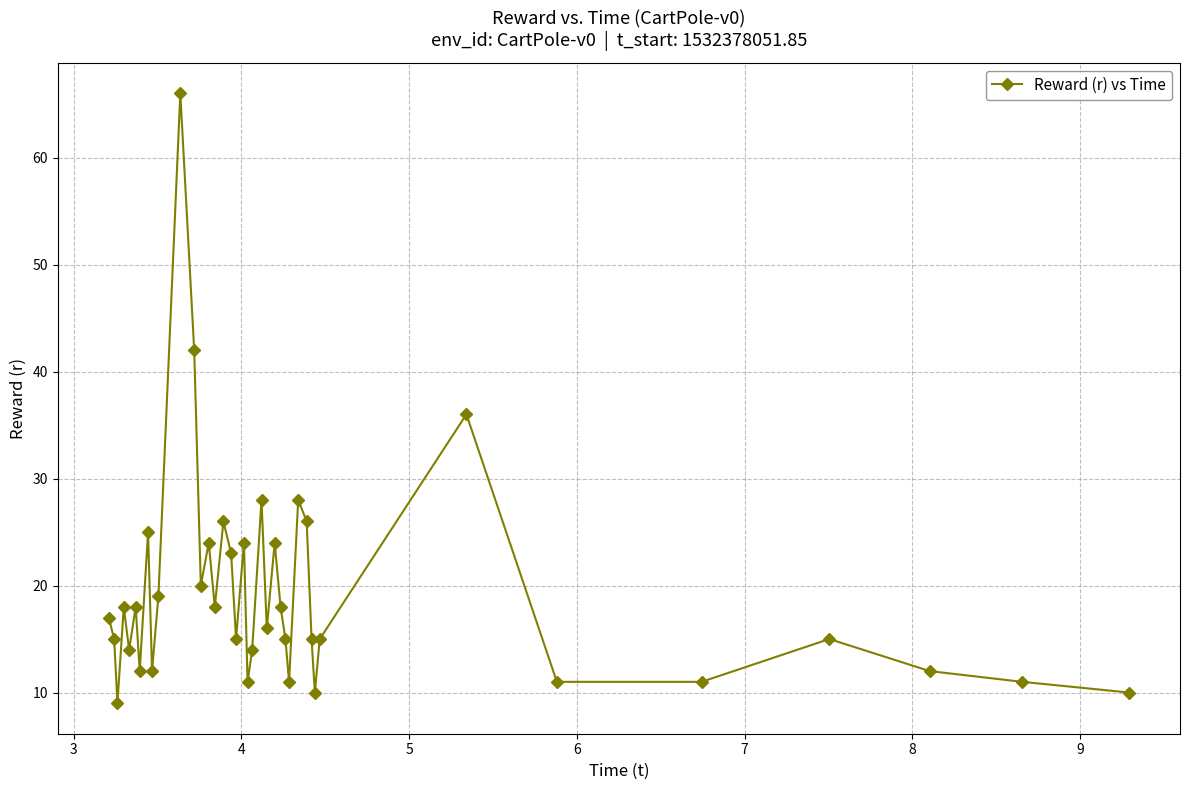

True or false: there are more than 1 points higher than both neighbors.

True